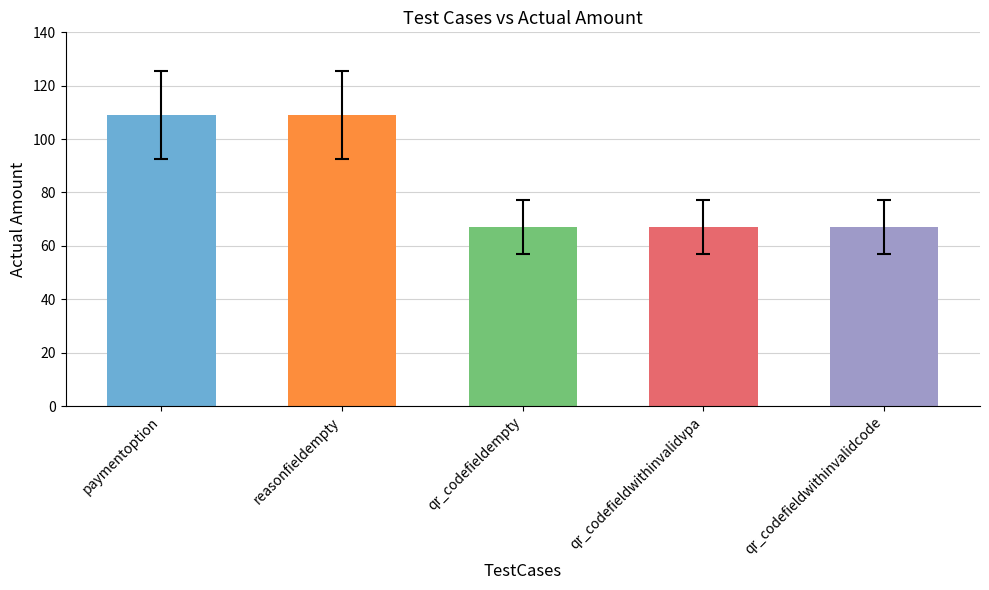

What is the ratio of the value at qr_codefieldwithinvalidcode to the value at reasonfieldempty?

0.6